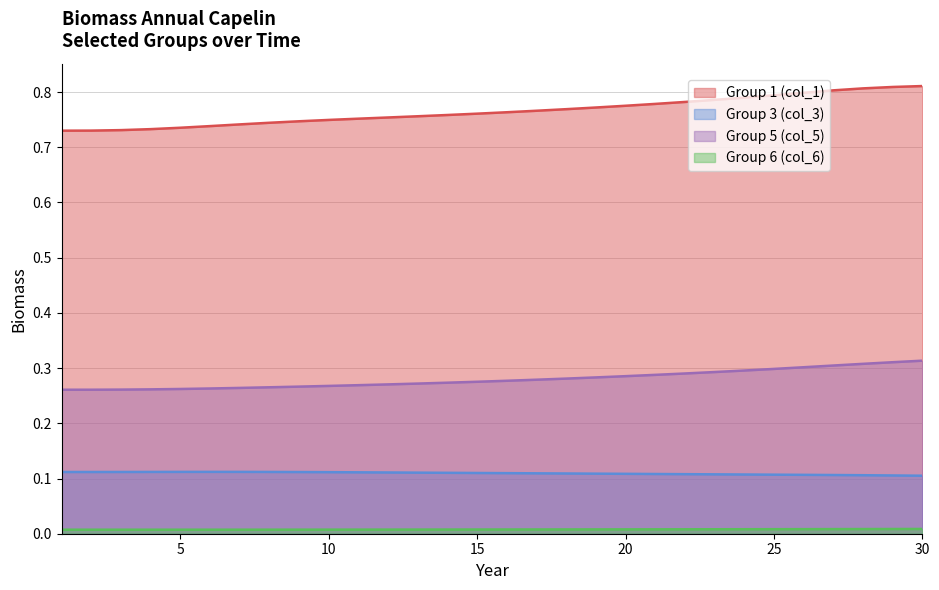

Is it true that col_6 equals 0.0 at 14?

False